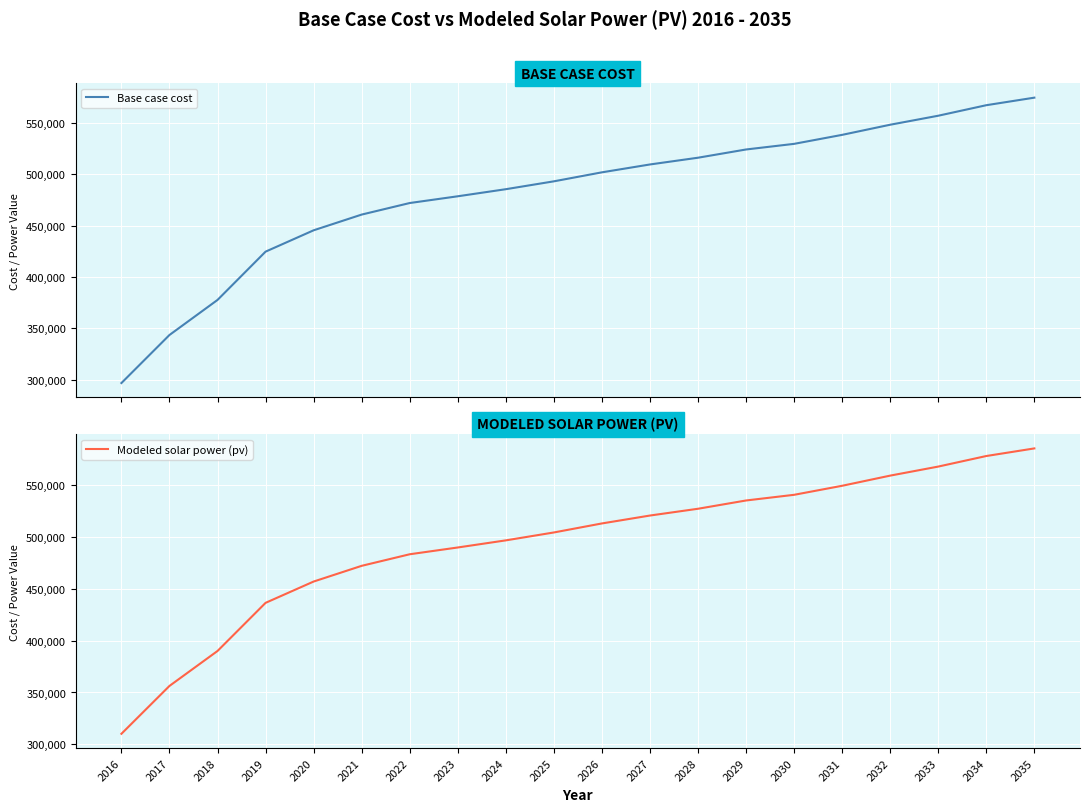

At which label does Base case cost first exceed 501882?

2026